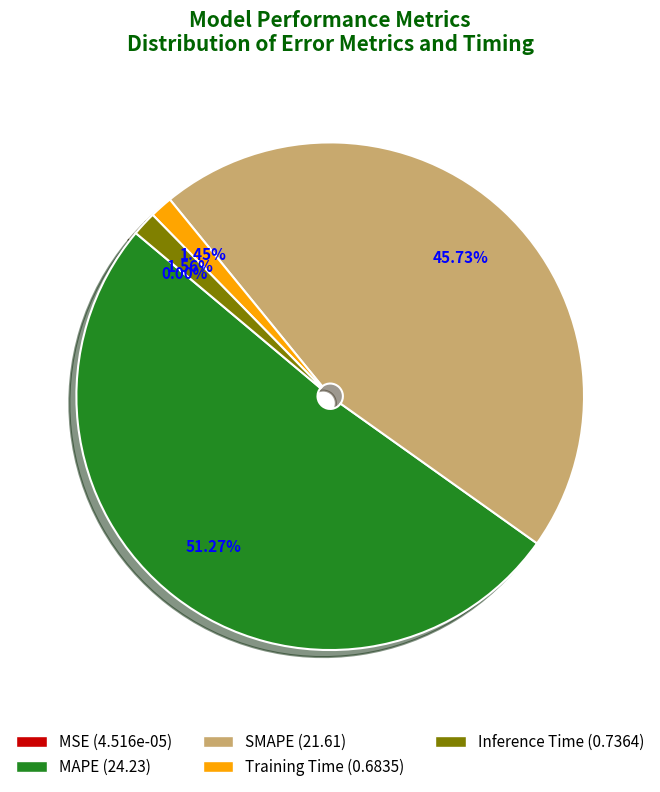

To the nearest percent, what percentage of the pie is Training Time?

1%